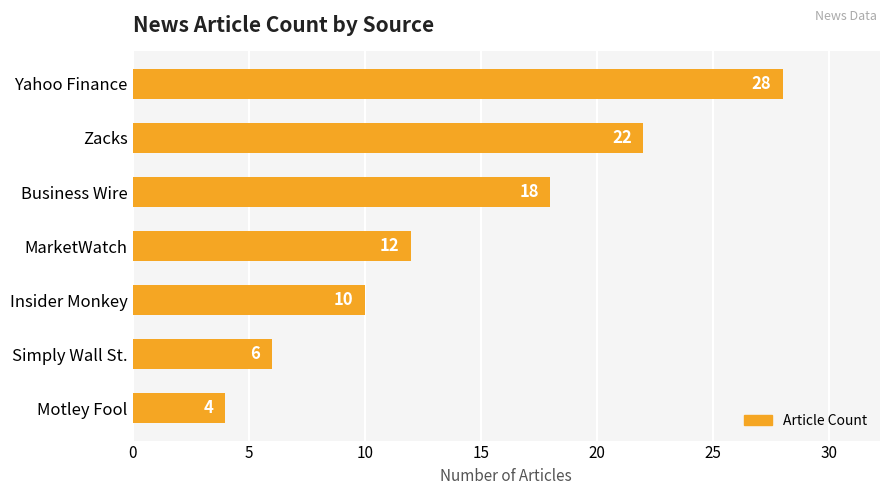

The chart shows a value of 29 at Business Wire. True or false?

False